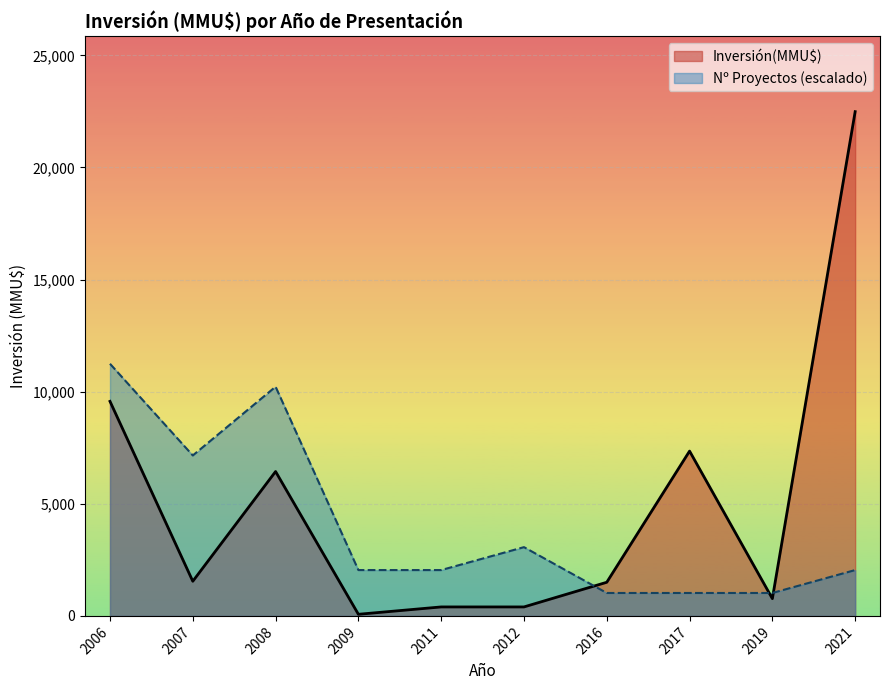

What is the highest value of the Nº Proyectos (escalado) series?

11244.0